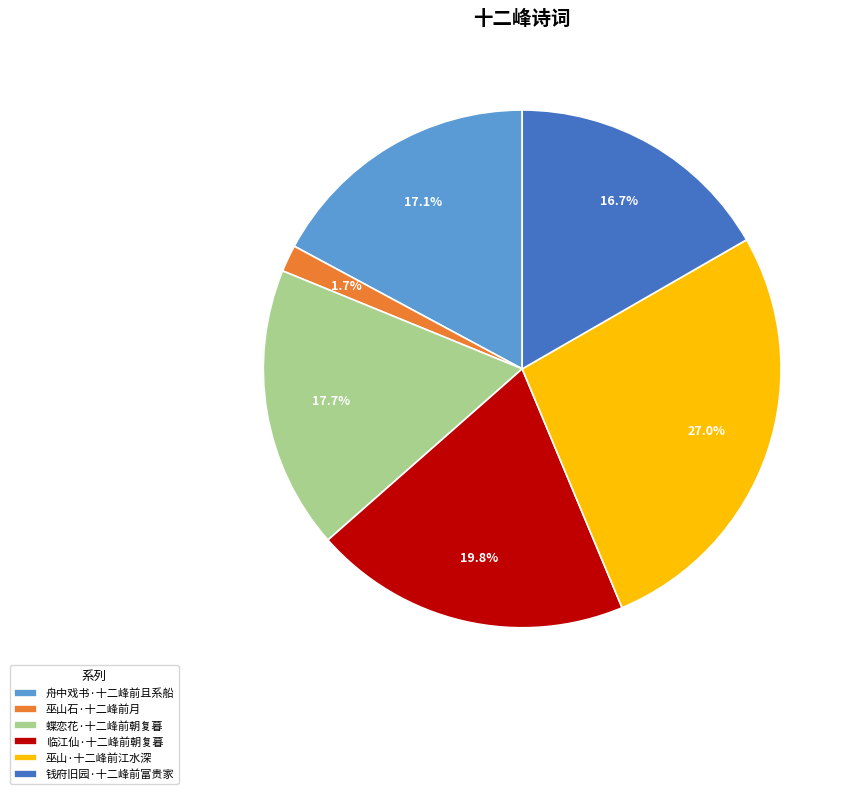

Between 巫山石·十二峰前月 and 蝶恋花·十二峰前朝复暮, which is larger?

蝶恋花·十二峰前朝复暮